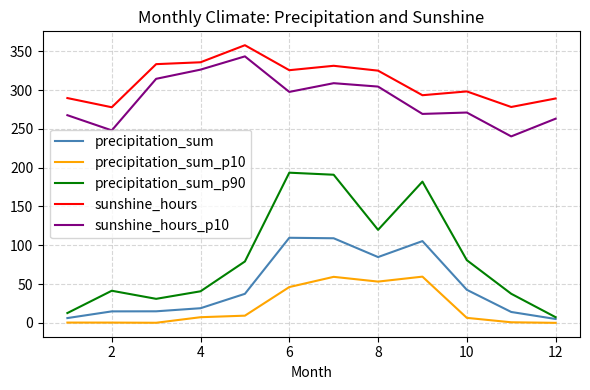

Which series has the largest total across all categories?

sunshine_hours